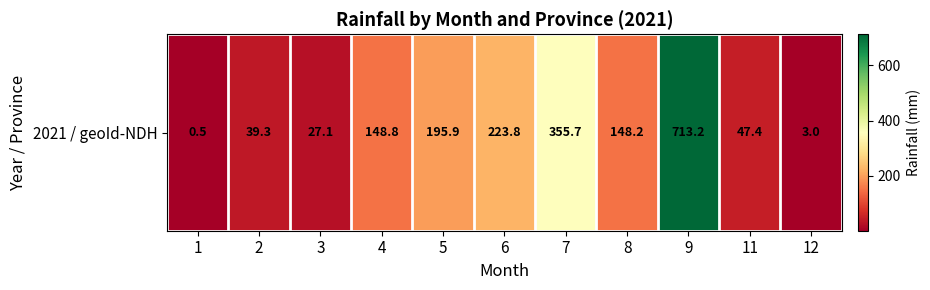

Reading left to right, what are all the values shown in this chart?

0.5	39.3	27.1	148.8	195.9	223.8	355.7	148.2	713.2	47.4	3.0